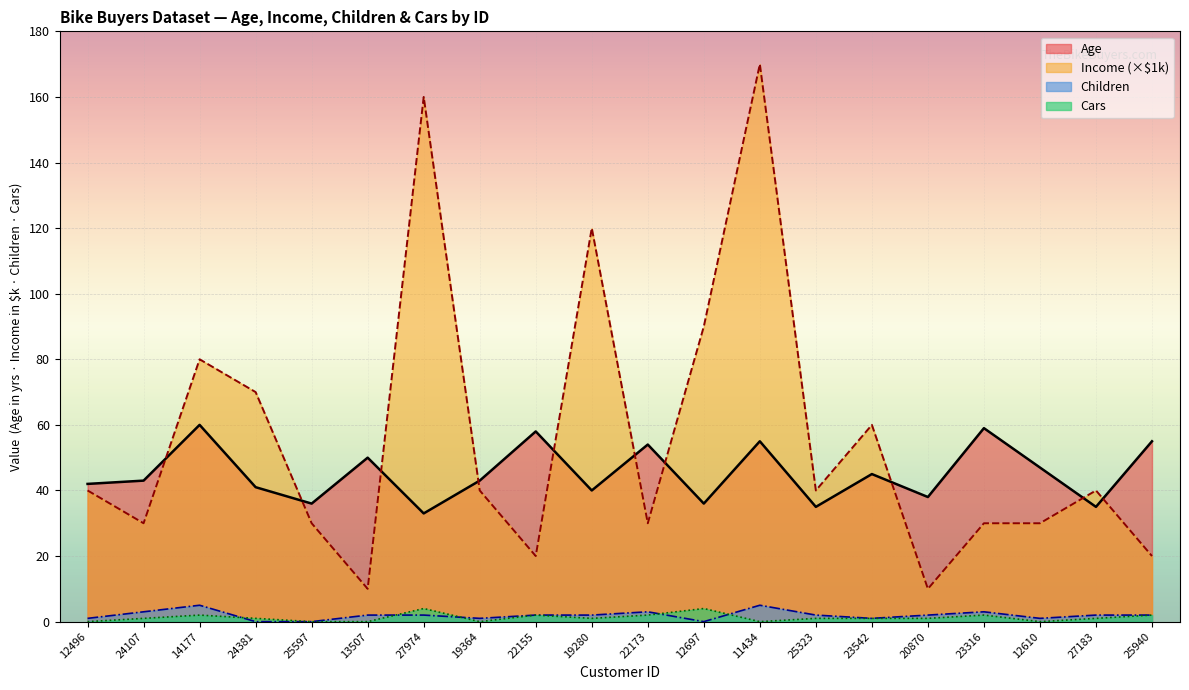

List the labels in order of Income value, smallest first.

13507, 20870, 22155, 25940, 24107, 25597, 22173, 23316, 12610, 12496, 19364, 25323, 27183, 23542, 24381, 14177, 12697, 19280, 27974, 11434